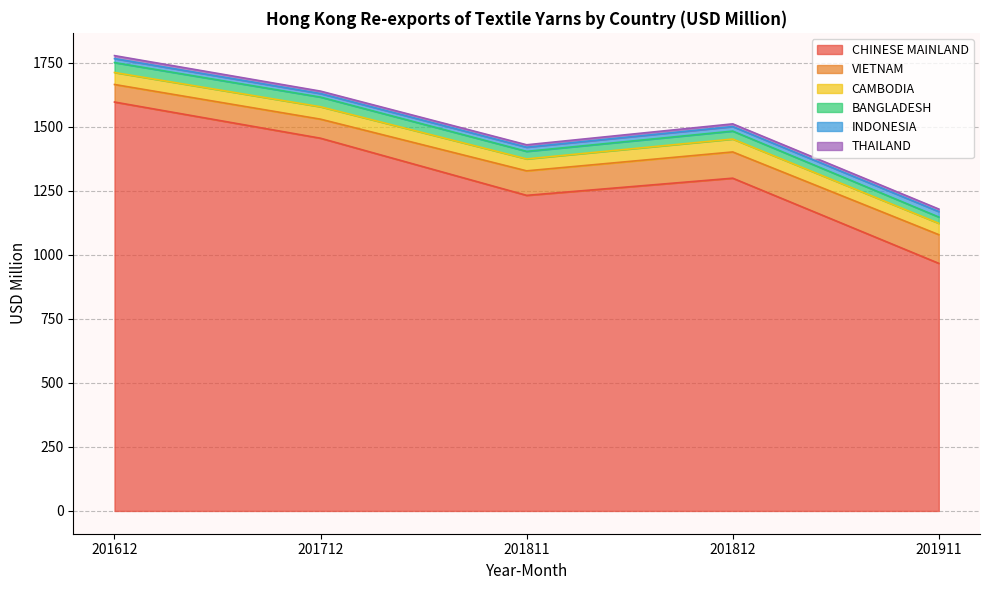

Reading right to left, what are all the values shown in this chart?

CHINESE MAINLAND: 966.6	1299.0	1231.9	1455.0	1596.3
VIETNAM: 112.0	102.4	95.7	74.4	68.5
CAMBODIA: 44.3	50.4	46.6	48.4	46.9
BANGLADESH: 24.6	31.0	29.4	37.6	38.7
INDONESIA: 21.3	17.6	16.2	13.9	15.5
THAILAND: 9.9	10.6	9.5	9.5	11.7